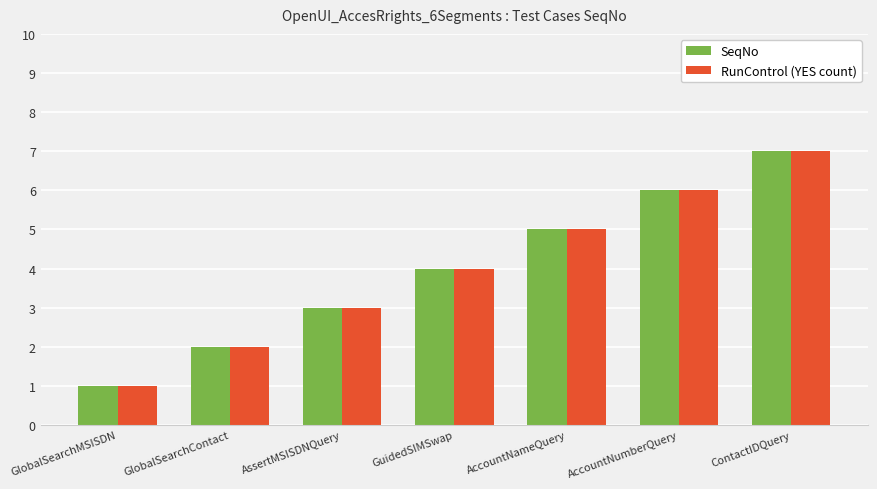

Reading right to left, transcribe all the data shown in this chart.

SeqNo: 7	6	5	4	3	2	1
RunControl (YES count): 7	6	5	4	3	2	1